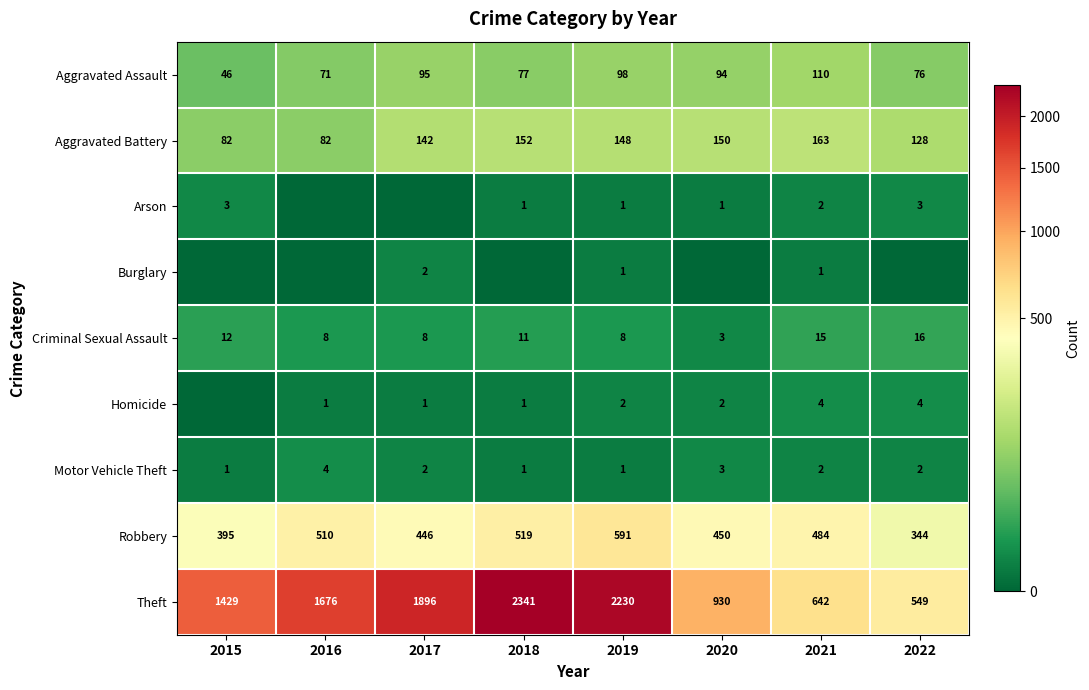

What is the approximate value of Aggravated Battery at 2018?

152